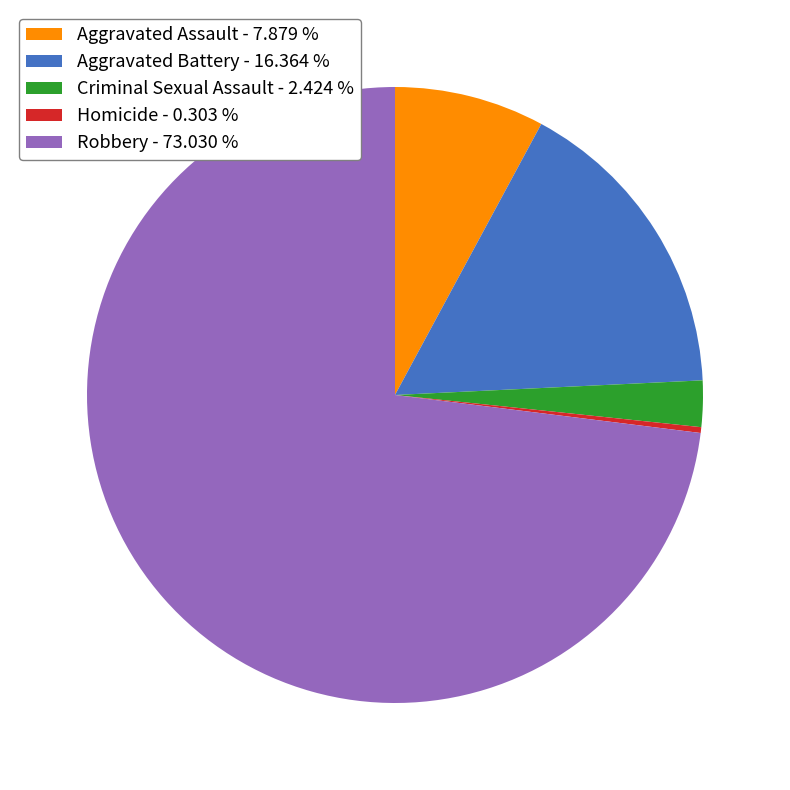

Rank the categories by value from highest to lowest.

Robbery, Aggravated Battery, Aggravated Assault, Criminal Sexual Assault, Homicide